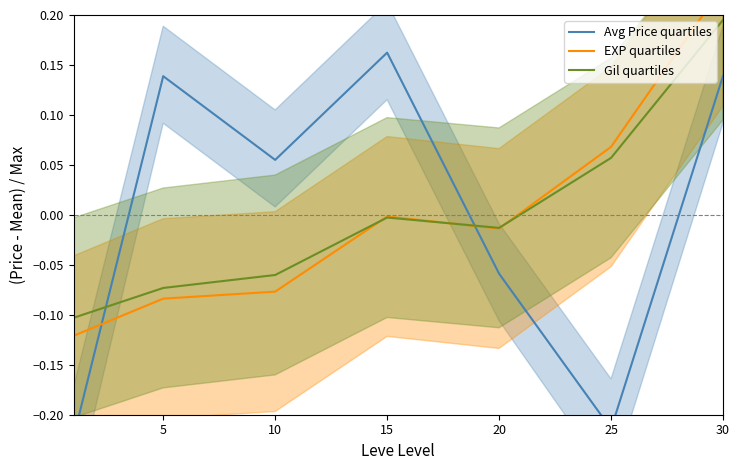

Is the value of EXP quartiles at 5 greater than the value of Gil quartiles at 20?

No